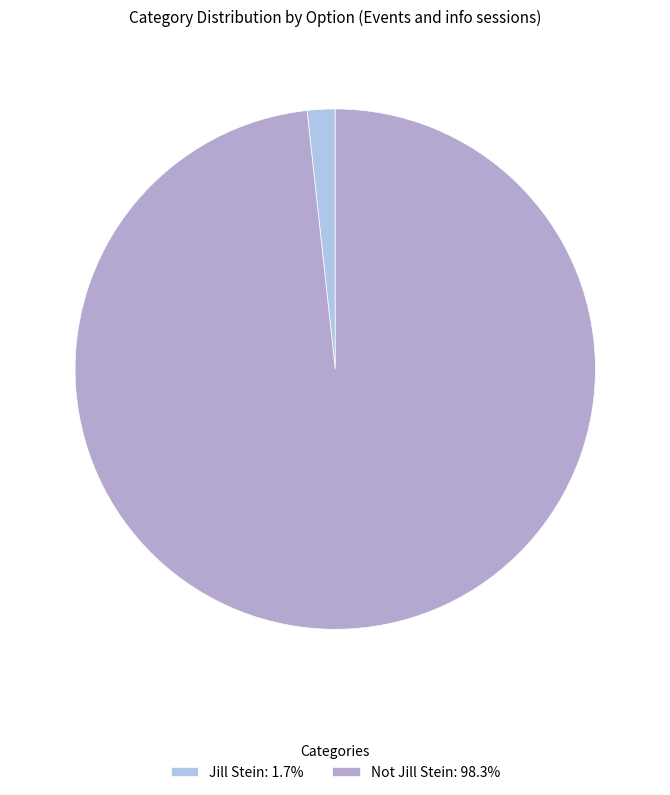

Is it true that Not Jill Stein is 85% of the pie?

False